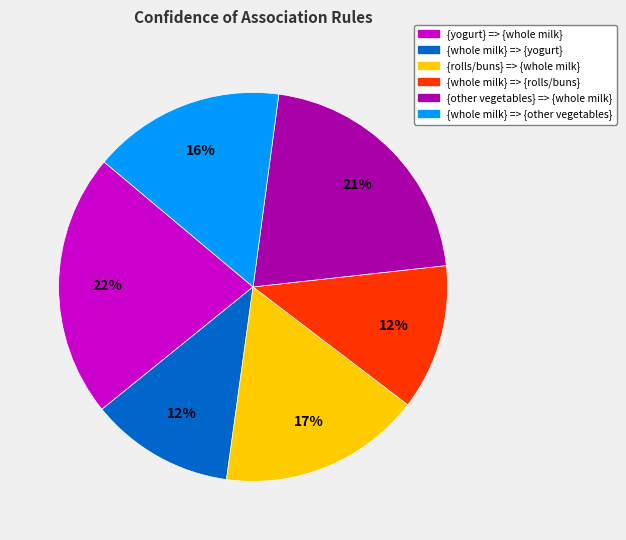

Which category has the biggest portion of the pie?

{yogurt} => {whole milk}